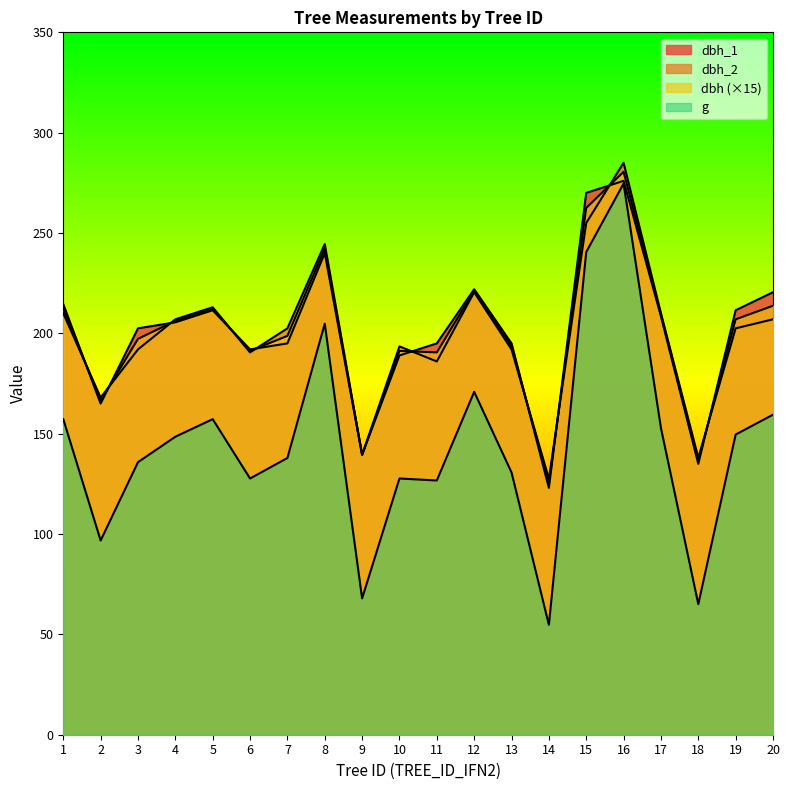

Where is dbh_1 nearest to the value 199?

3